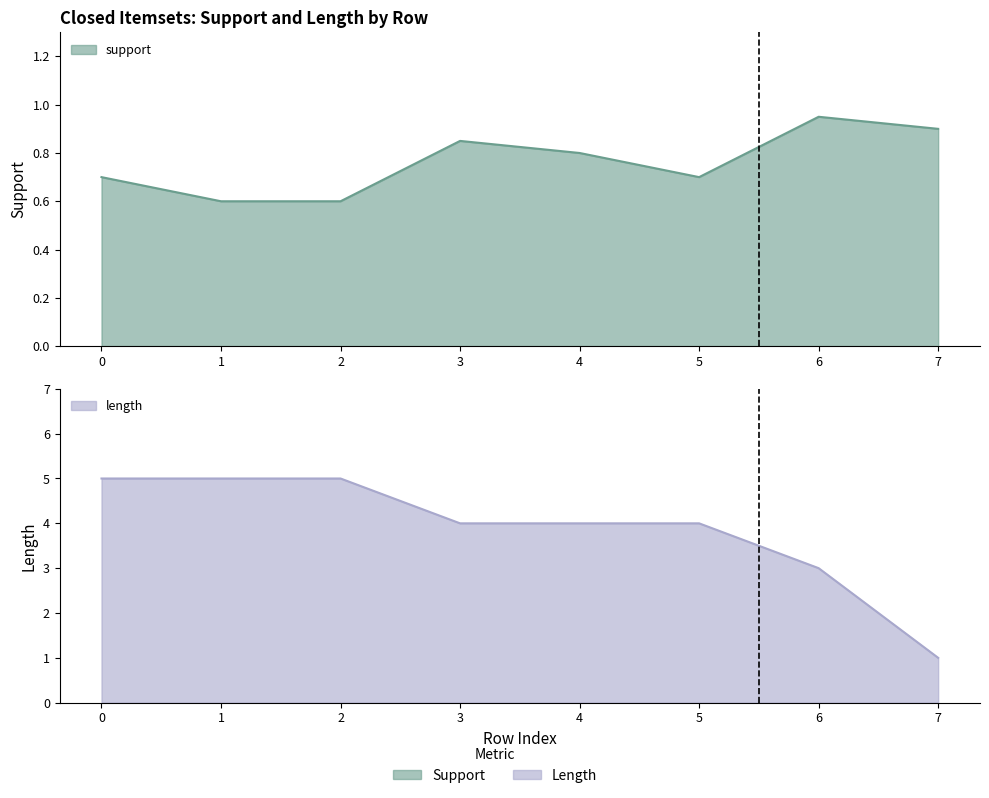

Rank the series by their average value, from highest to lowest.

length, support